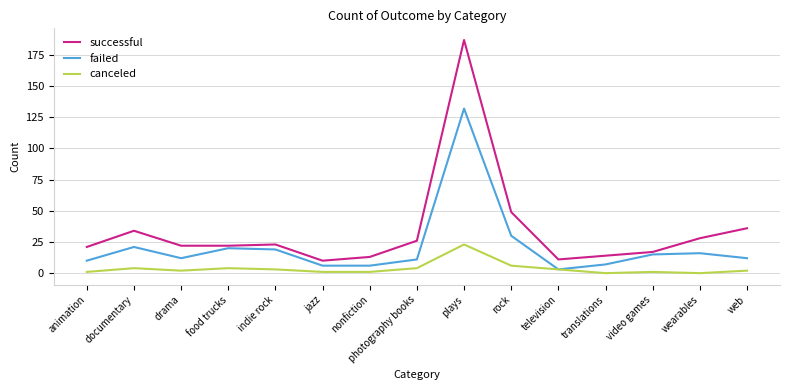

What is the sum of all canceled values?

55